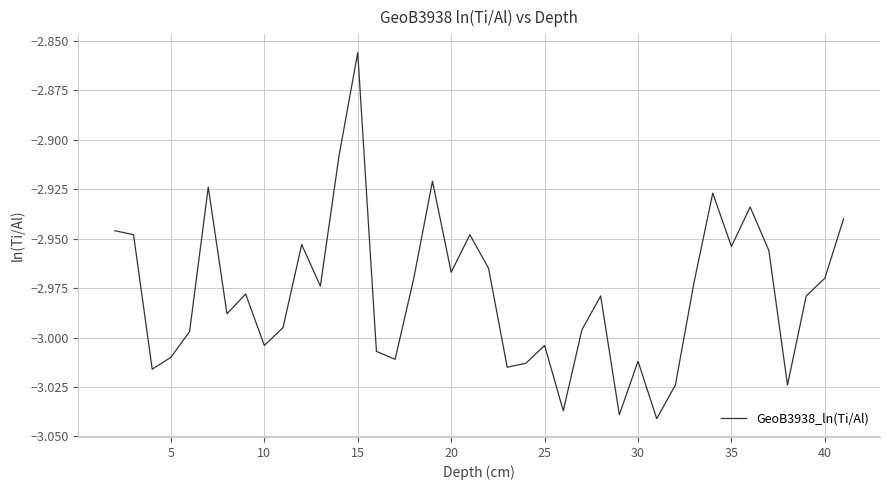

Which label corresponds to the largest value in the chart?

15